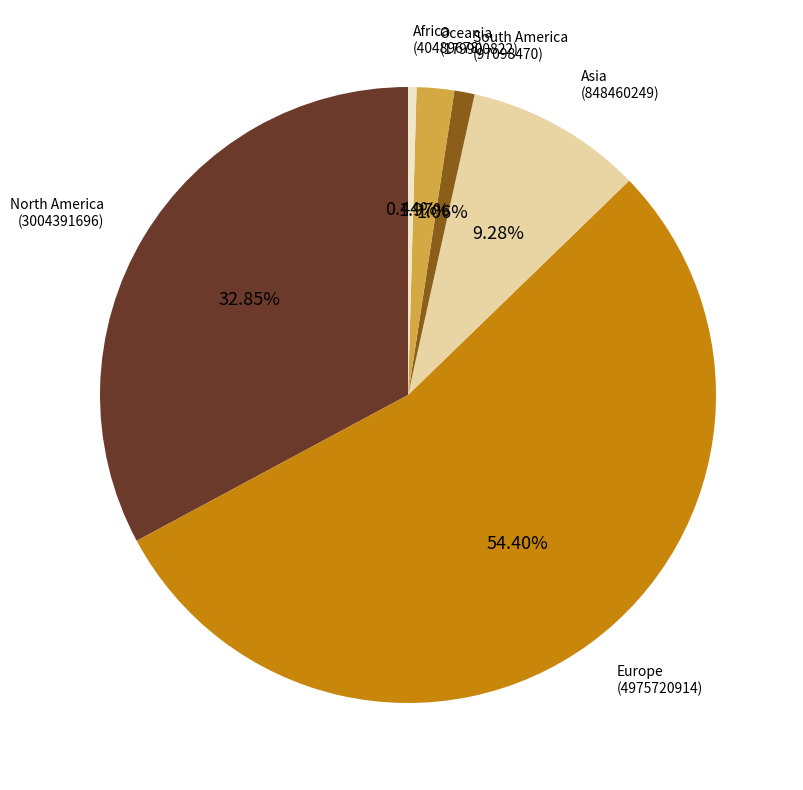

Is there a majority slice in this chart?

Yes